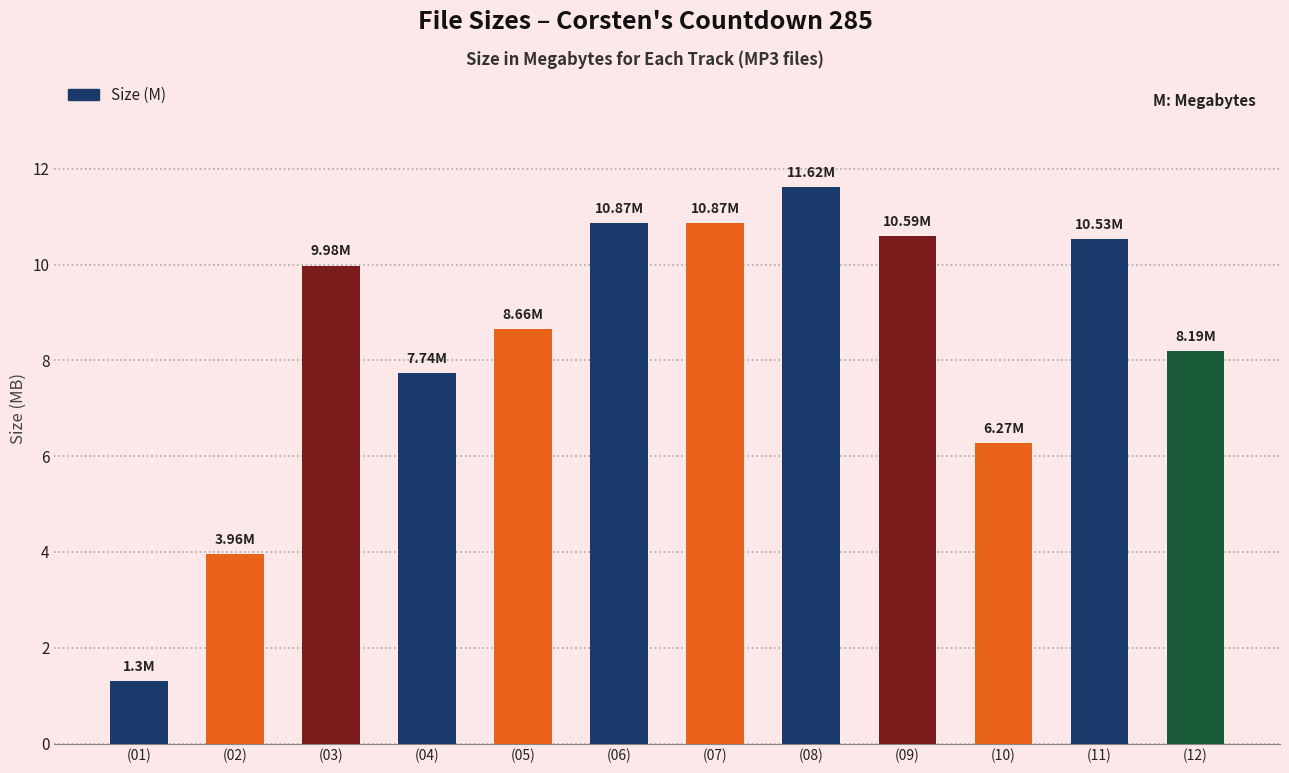

At which label is the value closest to 6?

(10)